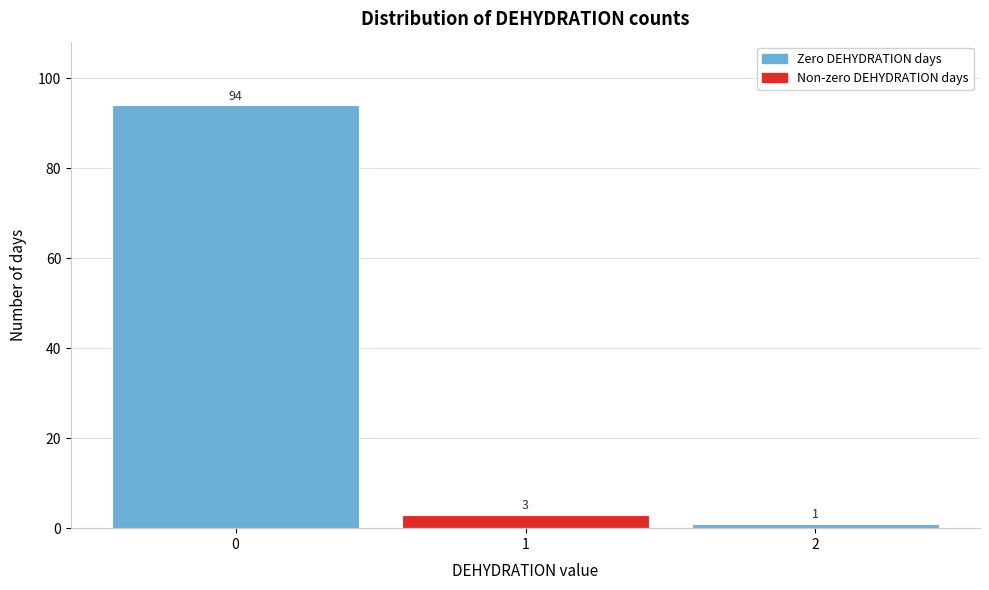

How tall is the bar that spans 0.5 to 1.5 on the x-axis?

3